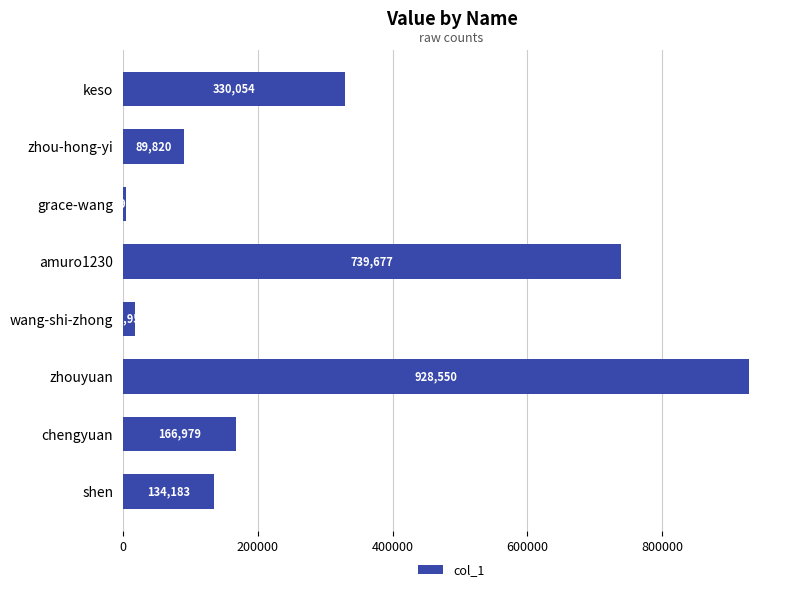

How many bars are there in total?

8